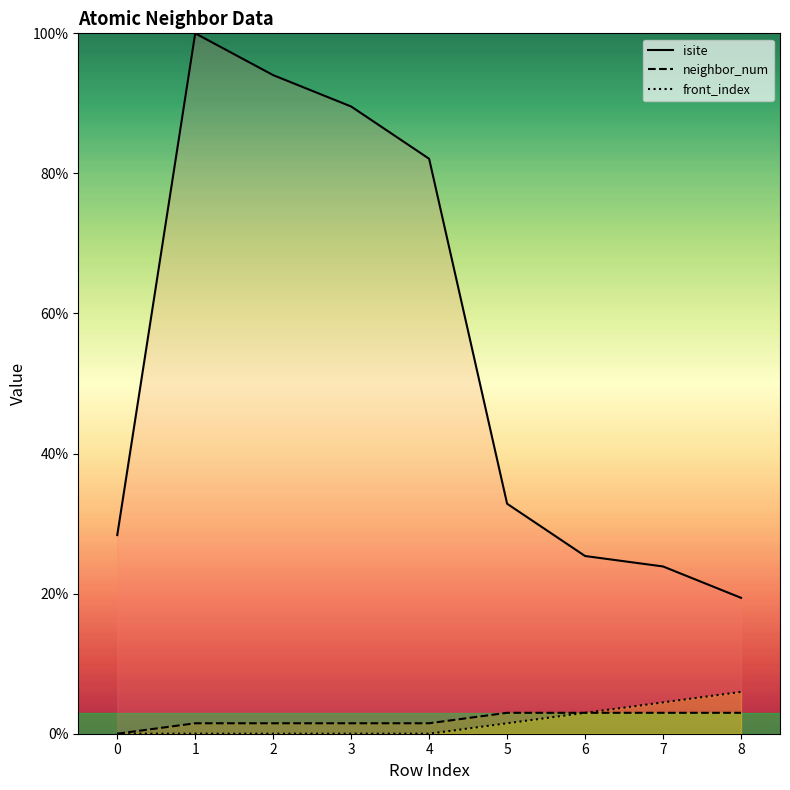

True or false: front_index and isite intersect in this chart.

False